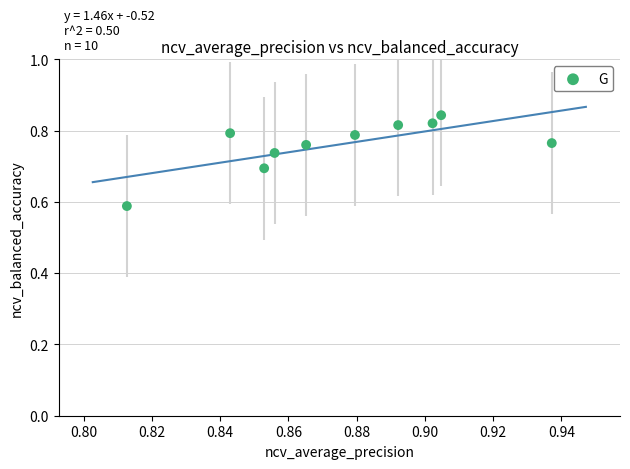

What is the average X value?

0.9